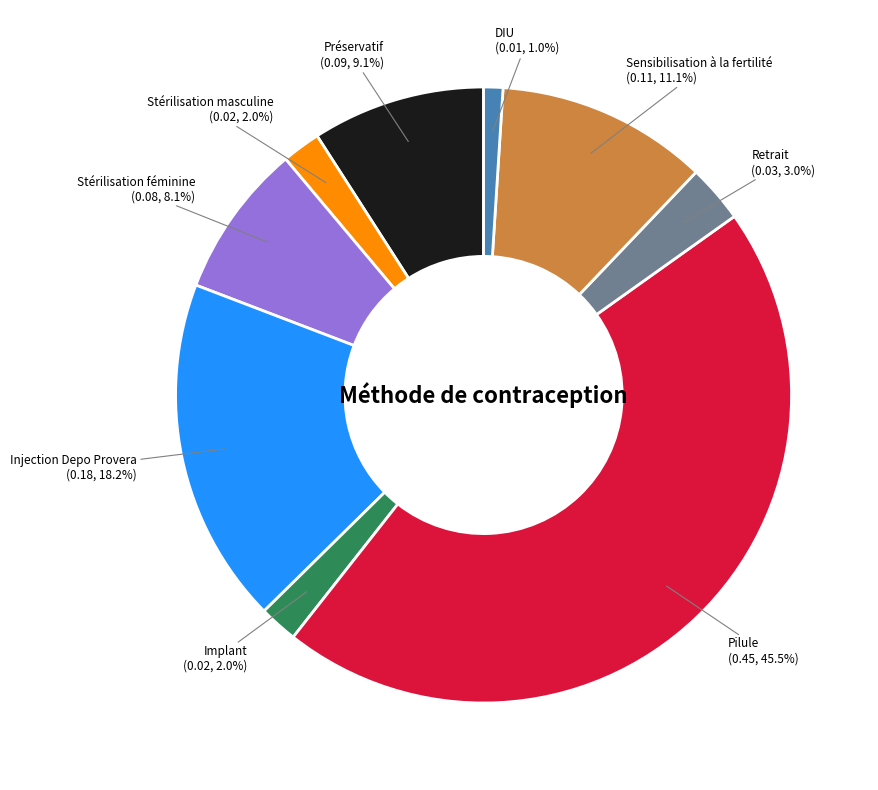

How many slices are in this pie chart?

9